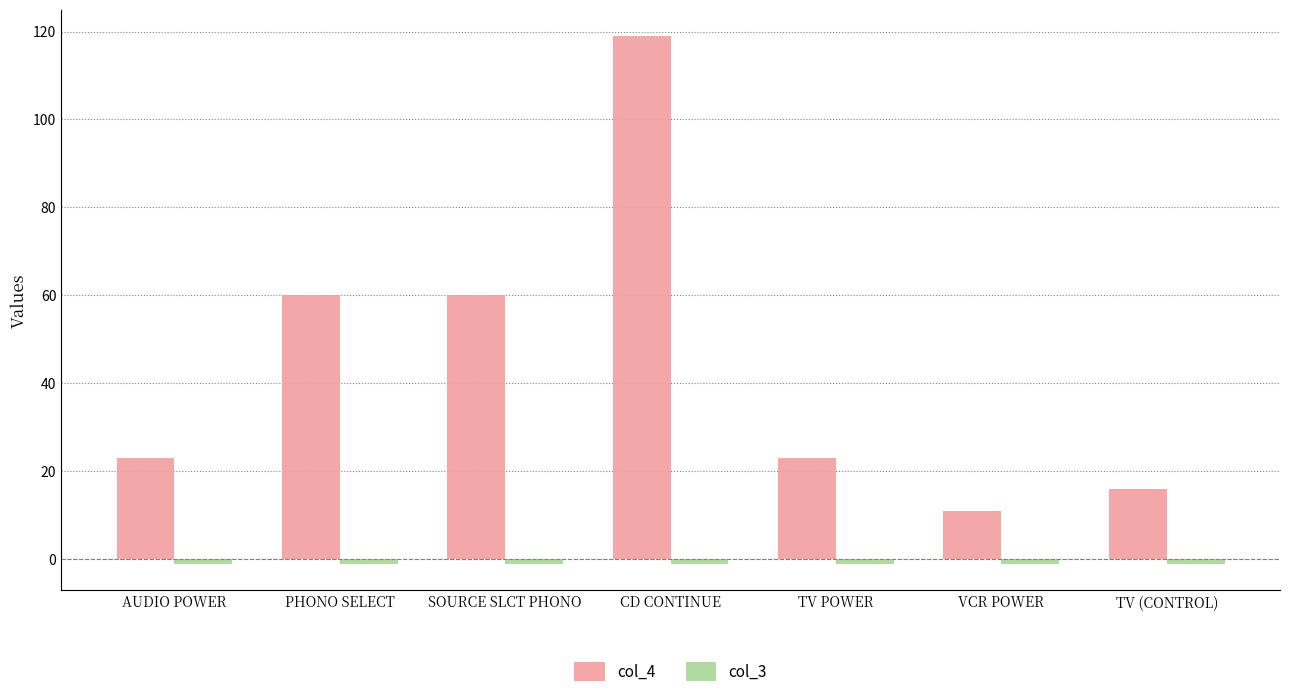

How many groups of bars are there?

7